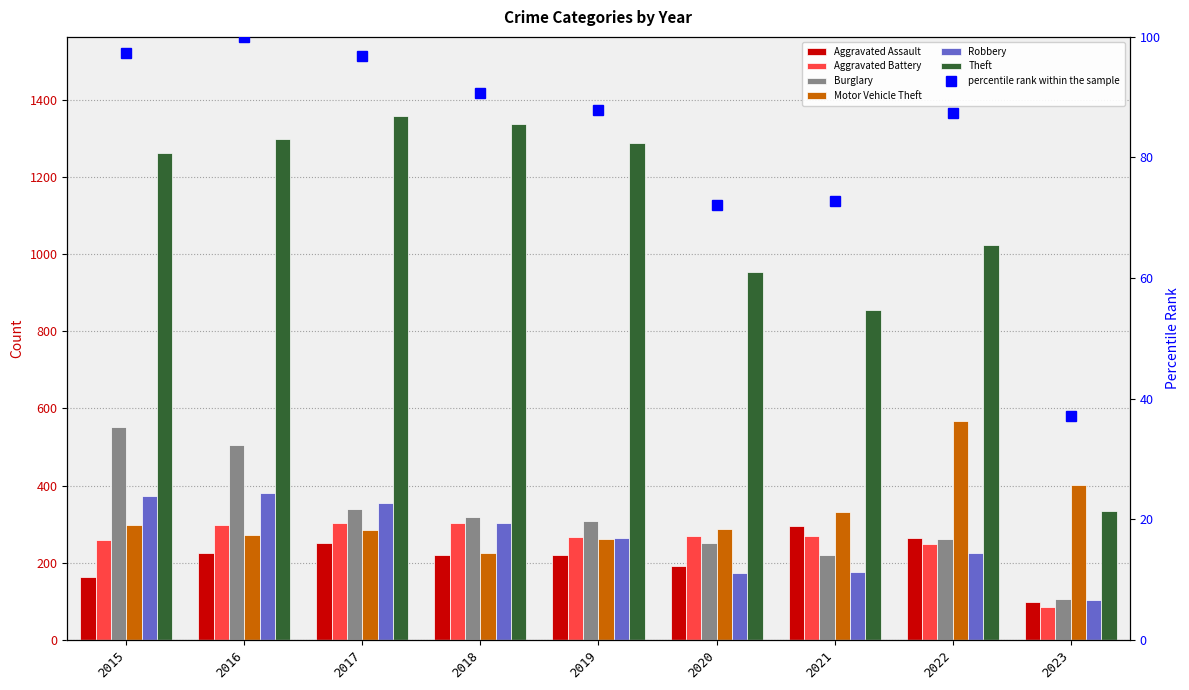

Where is Robbery nearest to the value 242?

2022